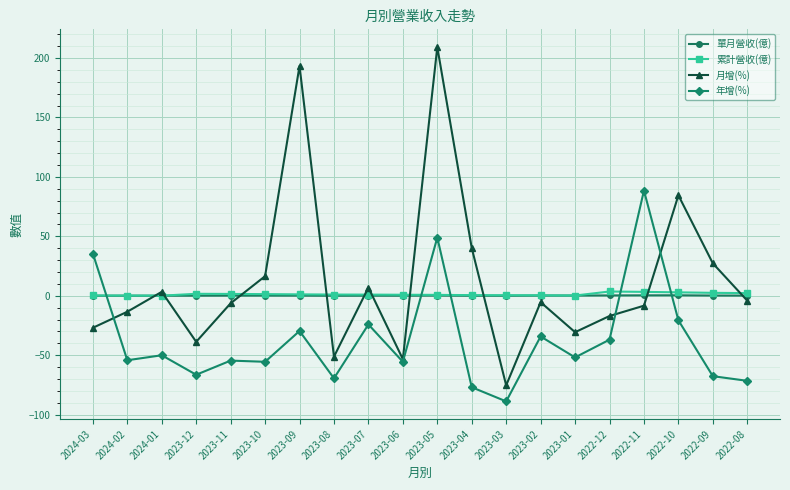

True or false: 年增(%) has a value of -29.6 at 2023-09.

True